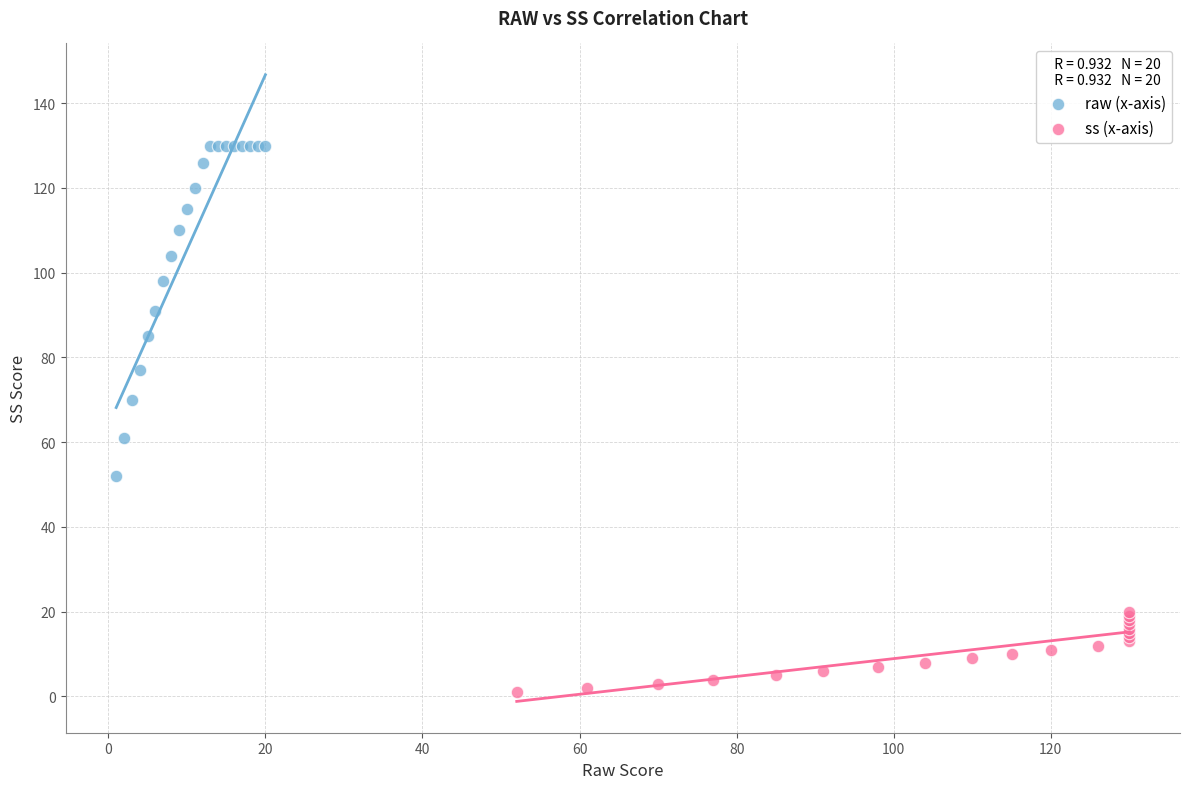

Which series contains the highest Y value?

raw (x-axis)